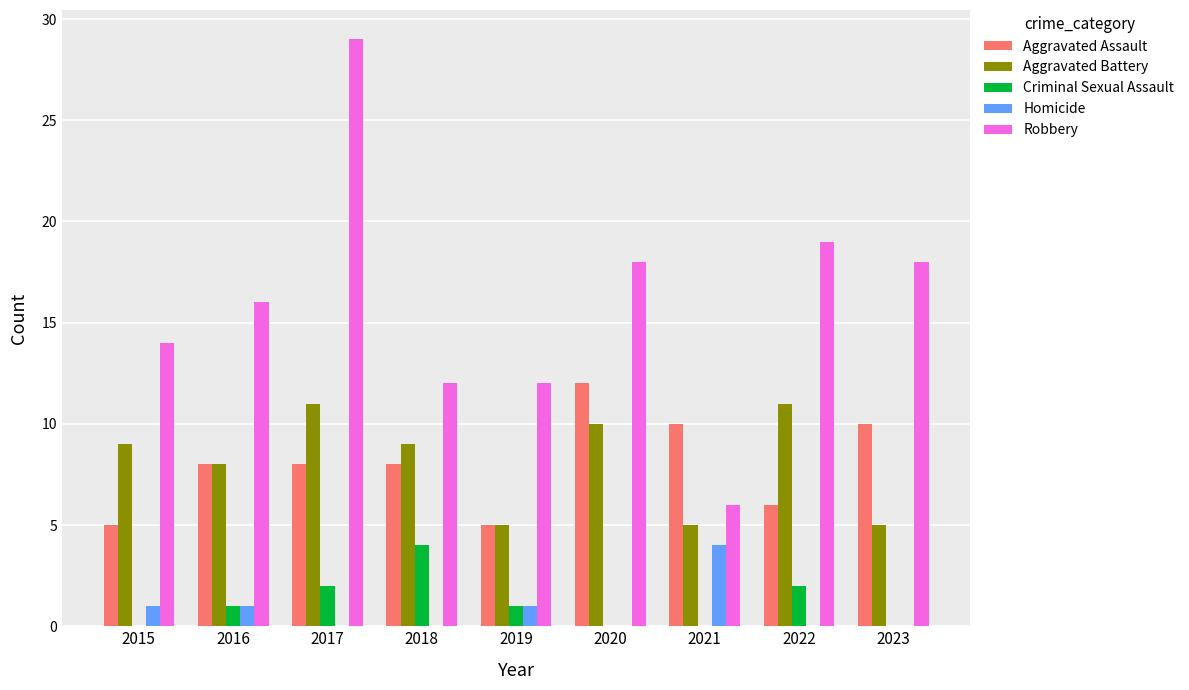

Is it true that Robbery equals 29 at 2020?

False